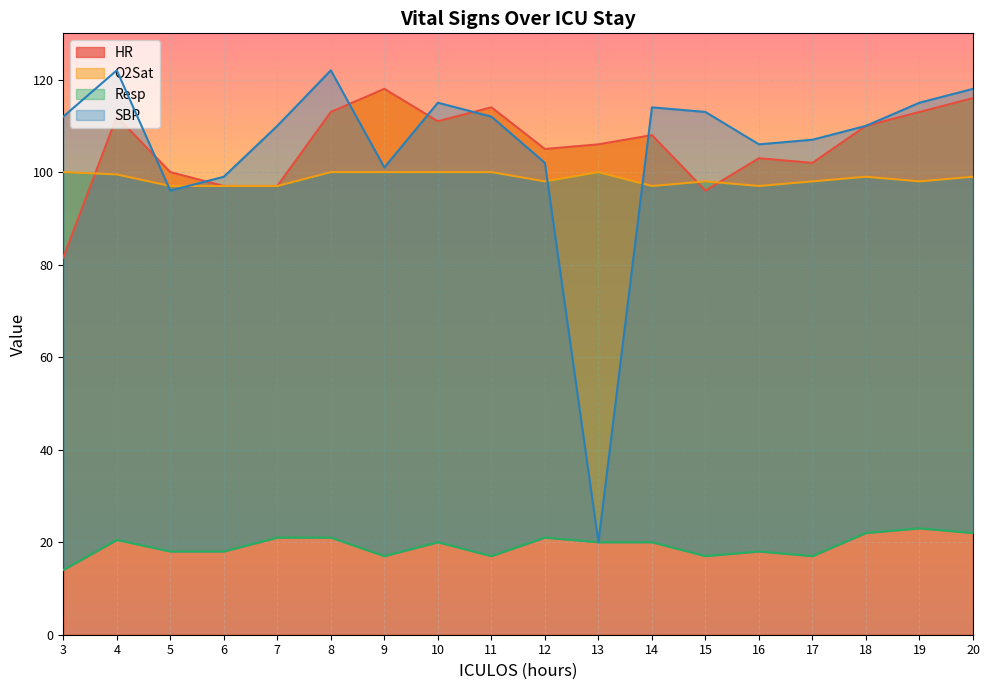

Which category has the highest value in the Resp series?

19